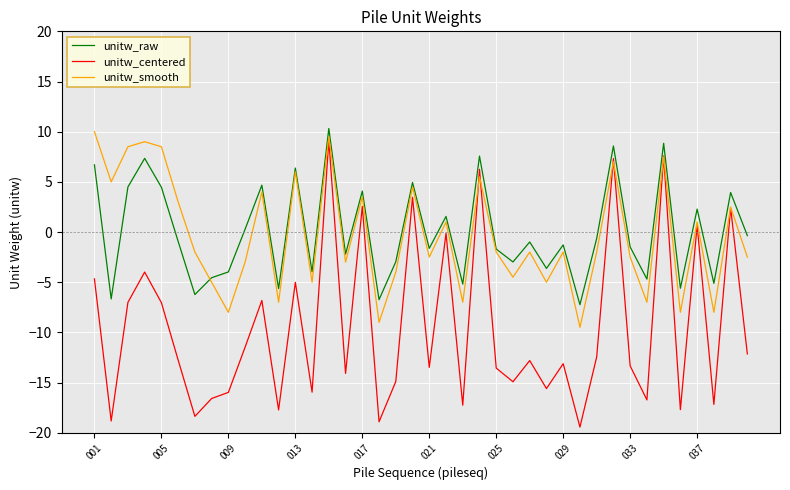

Which series has the largest range (max minus min)?

unitw_centered